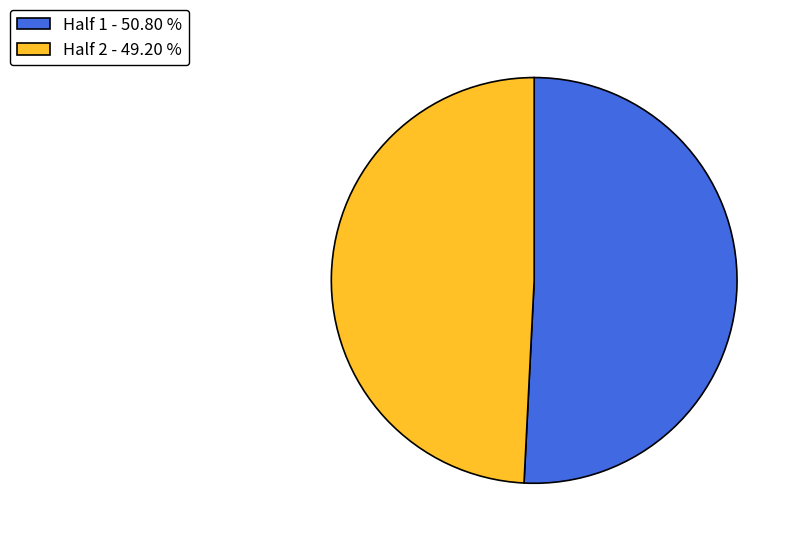

Between Half 1 and Half 2, which is larger?

Half 1